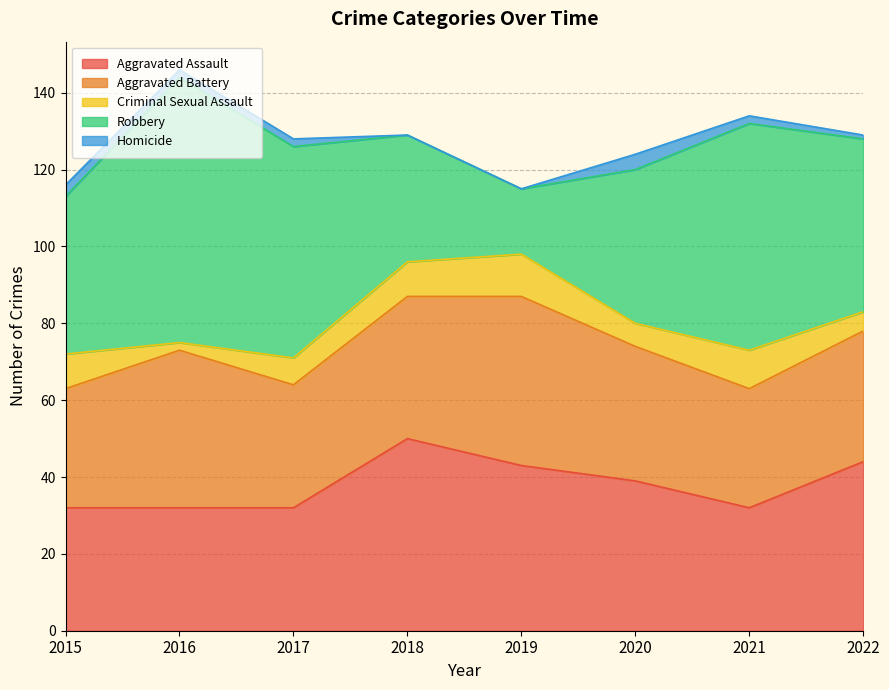

At 2020, list the series in order from largest to smallest.

Robbery, Aggravated Assault, Aggravated Battery, Criminal Sexual Assault, Homicide